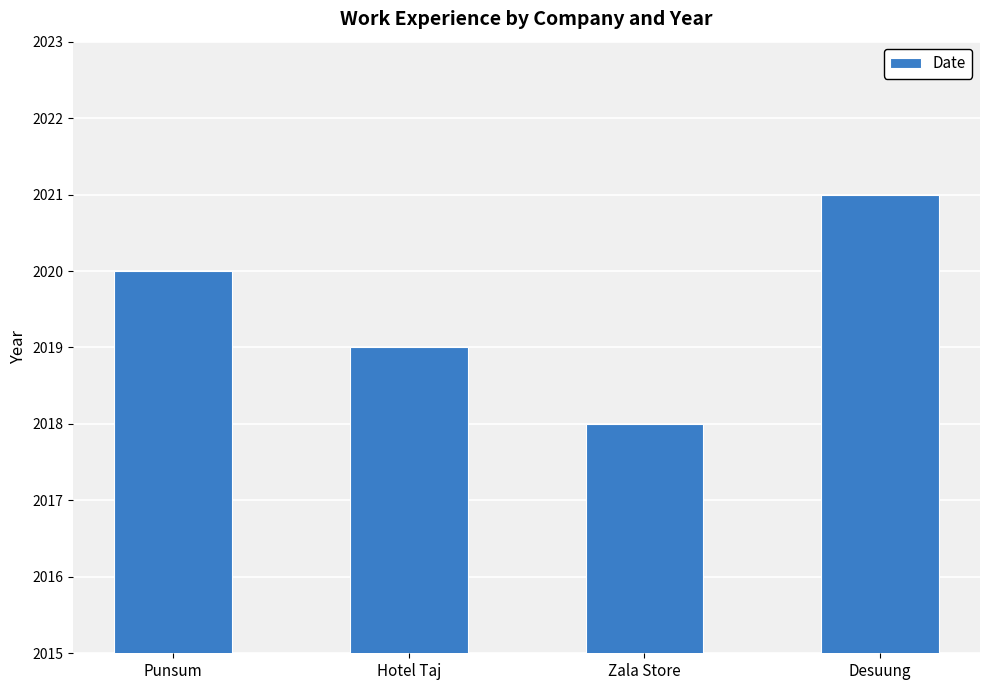

Does the chart contain any negative values?

No